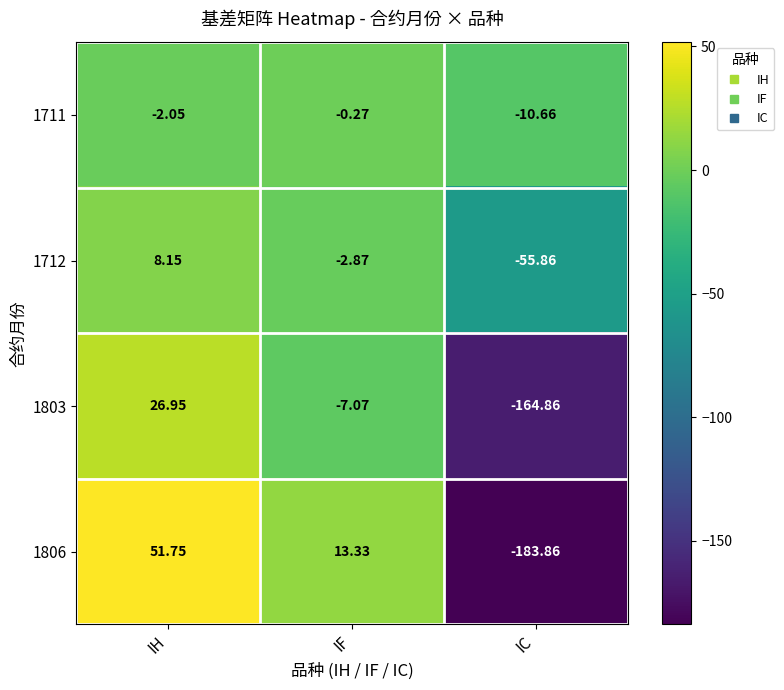

Which category has the highest value across all series?

IH